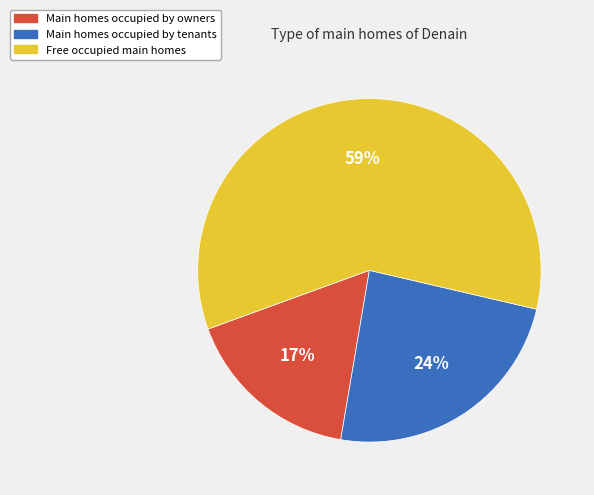

Is there a majority slice in this chart?

Yes